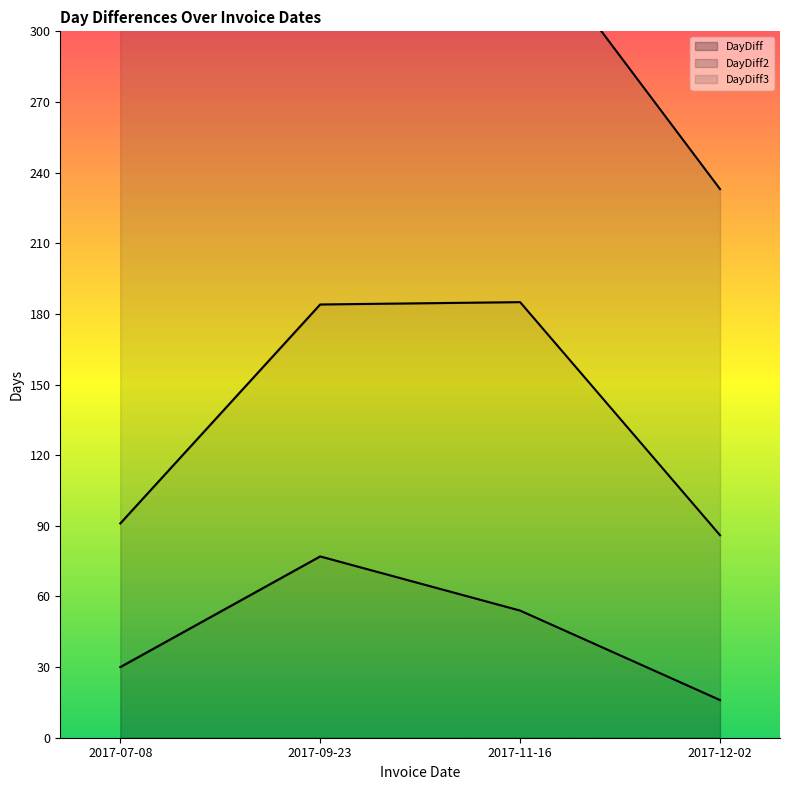

At which label does DayDiff3 first exceed 161?

2017-07-08